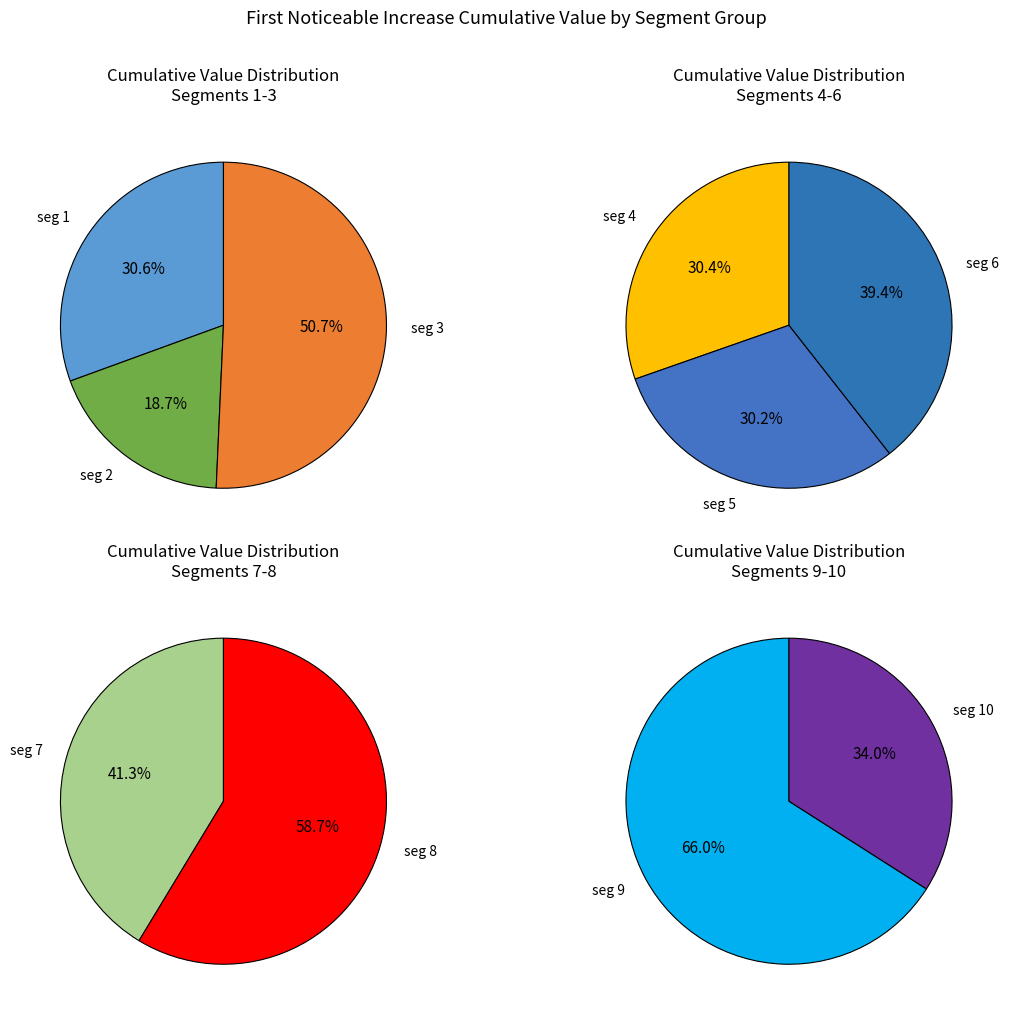

How many slices are in this pie chart?

10